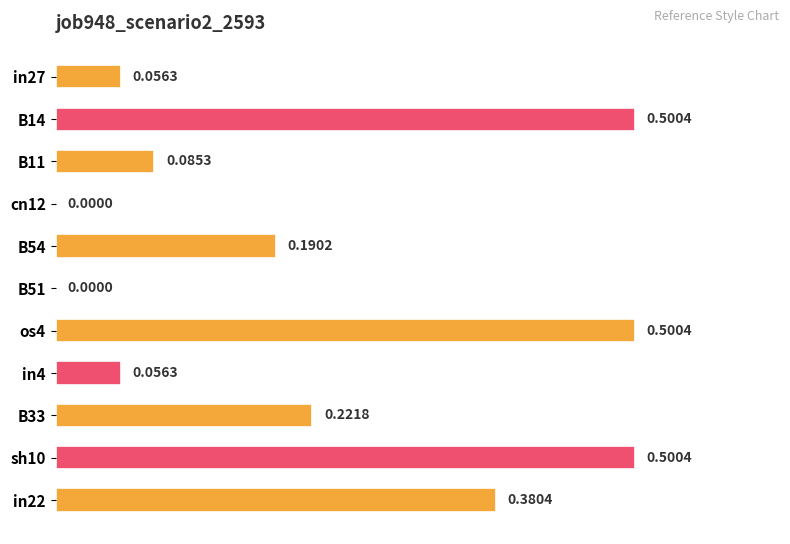

Which has a higher value, B54 or cn12?

B54